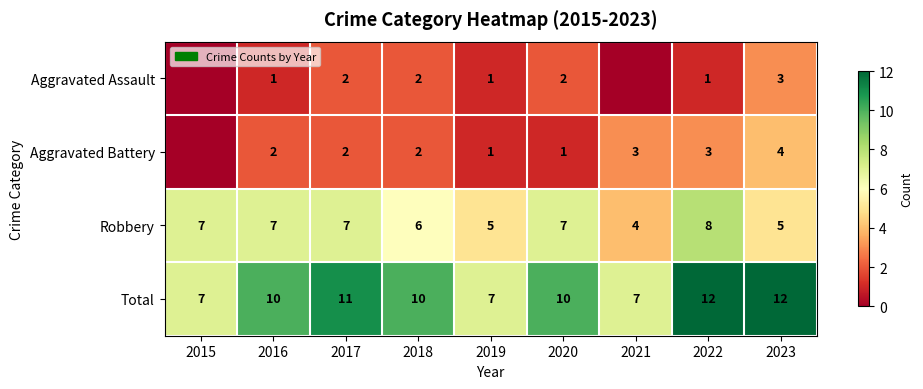

Read the Total value at 2023.

12